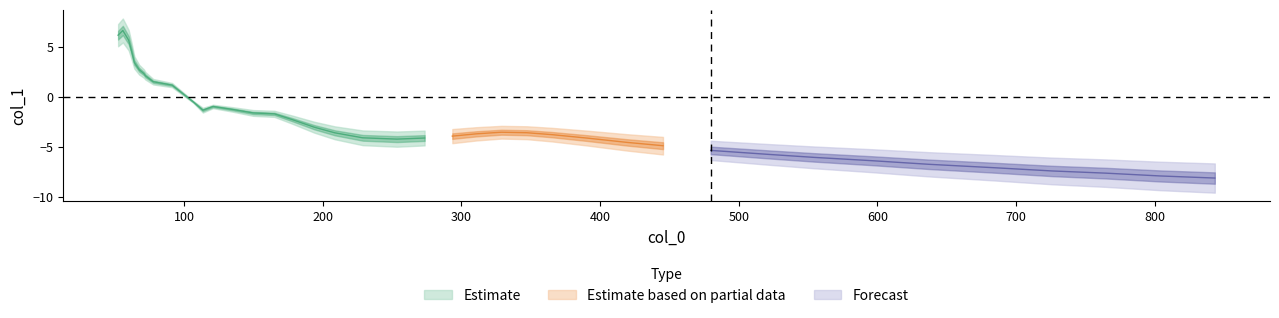

What value does the data have at 365.2?

-3.8